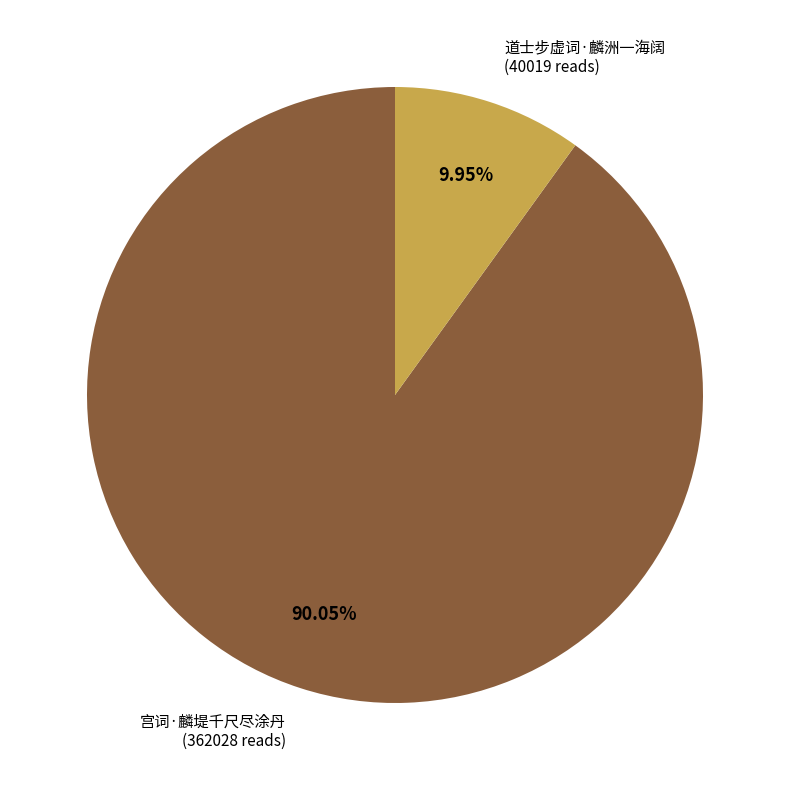

Is there any slice that represents more than half of the pie?

Yes